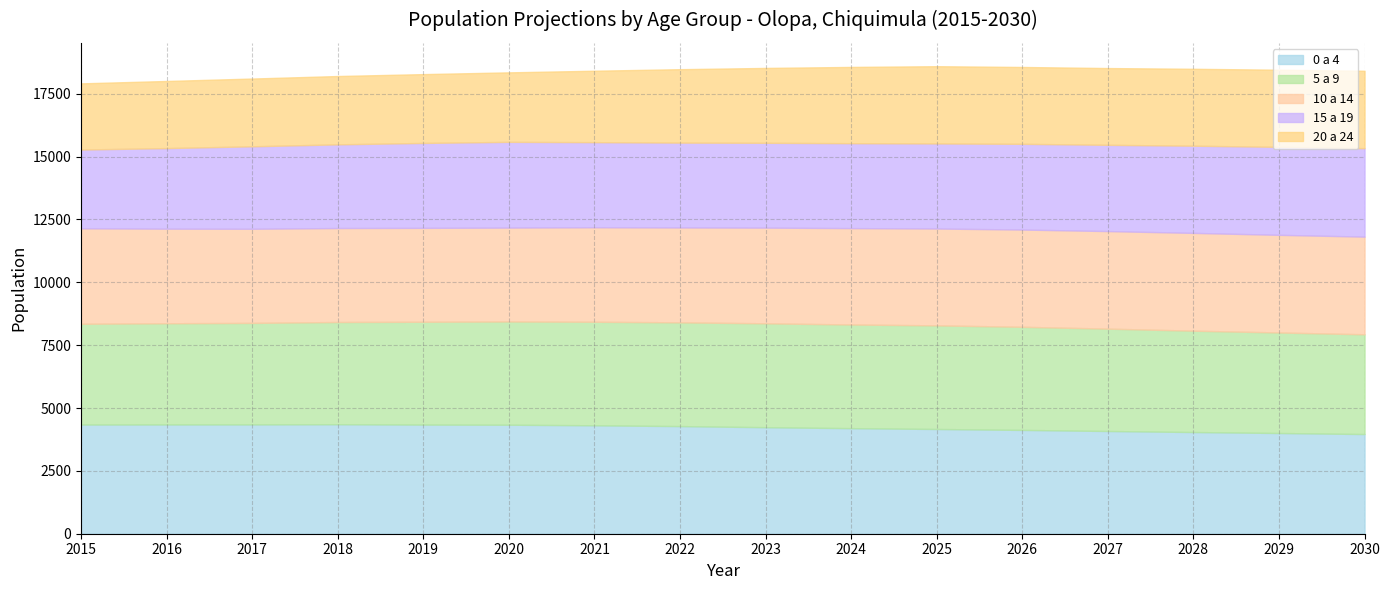

How many lines are shown in the chart?

5